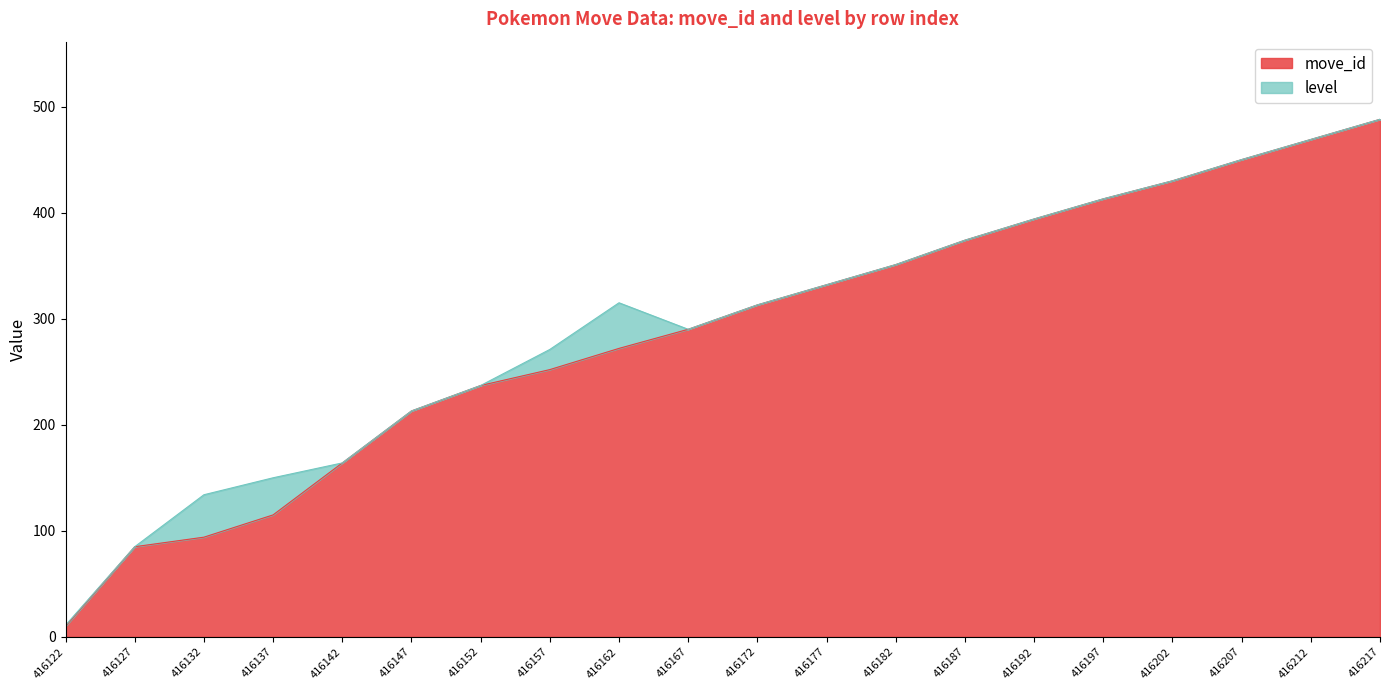

List the labels in order of value, largest first.

416217, 416212, 416207, 416202, 416197, 416192, 416187, 416182, 416177, 416172, 416167, 416162, 416157, 416152, 416147, 416142, 416137, 416132, 416127, 416122